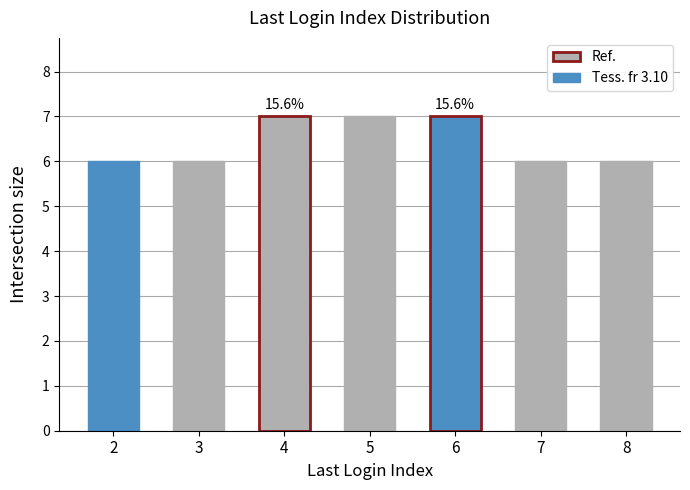

True or false: the data shows 9 at 8.

False